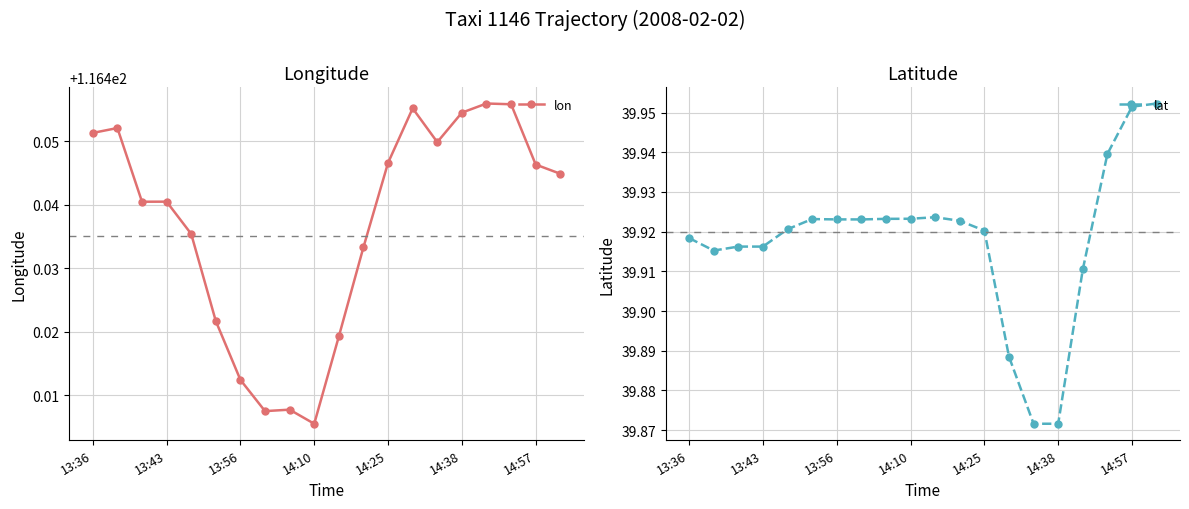

How many lon values are between 116 and 117?

20